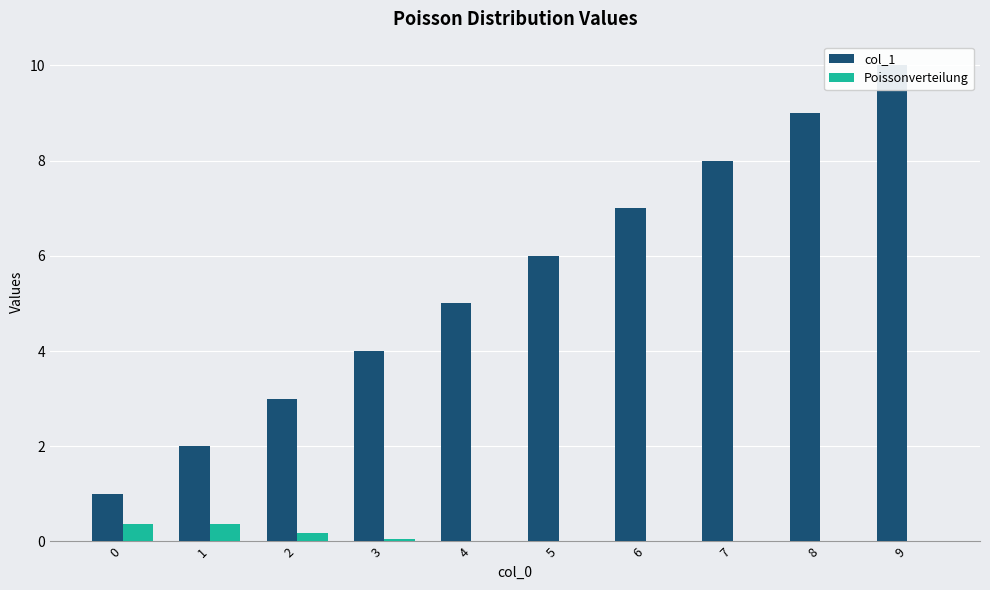

How many data points does each series have?

10